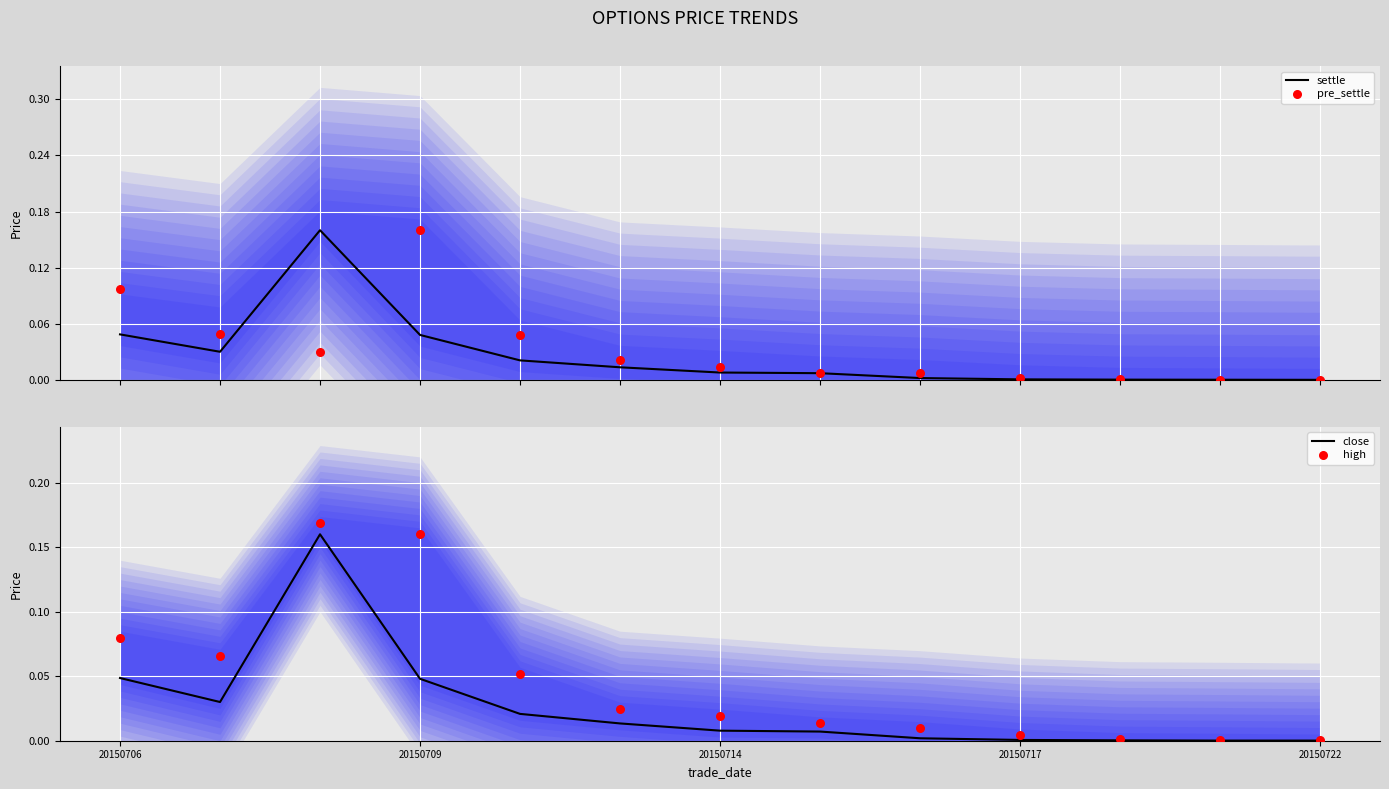

Which series contains the lowest Y value?

settle